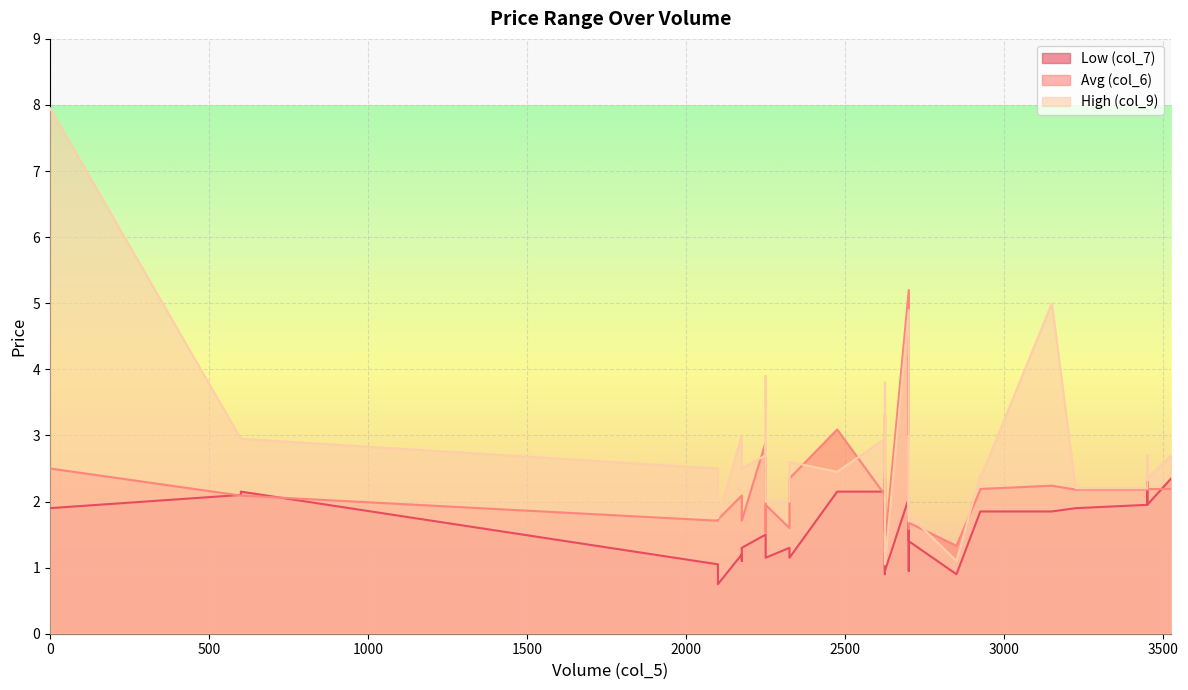

Which has a higher value, 36 or 12?

12